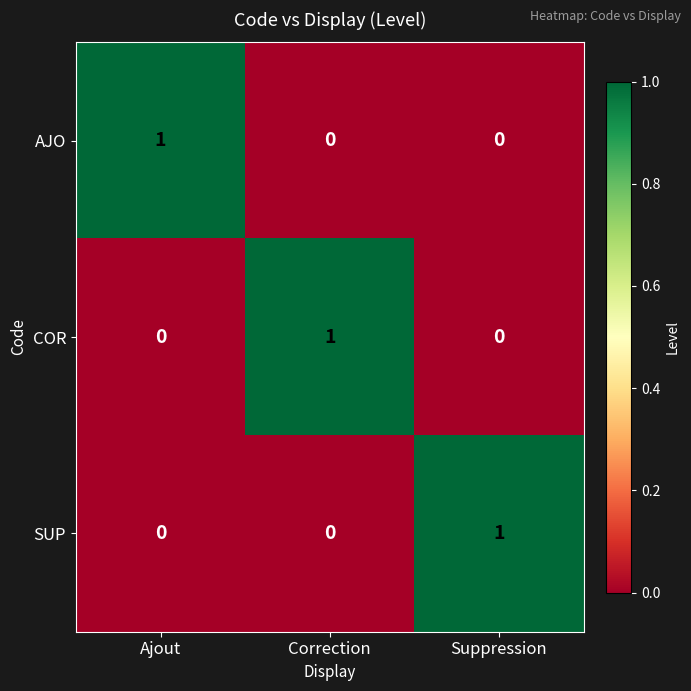

Which category has the highest value in the AJO series?

Ajout